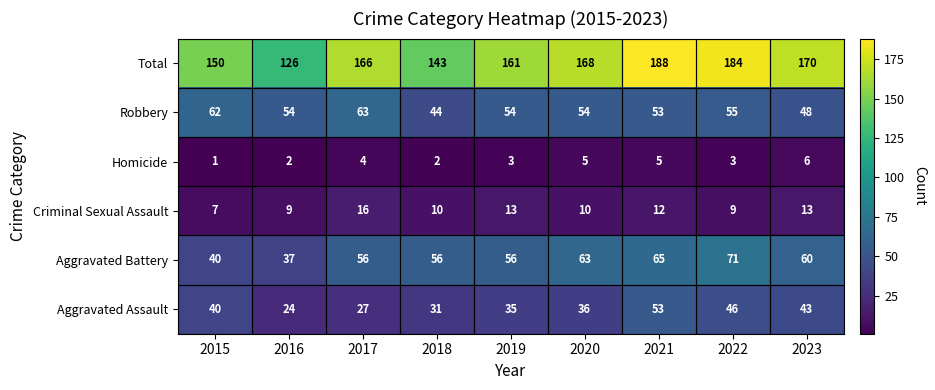

What is the difference between the maximum and minimum values in the Homicide series?

5